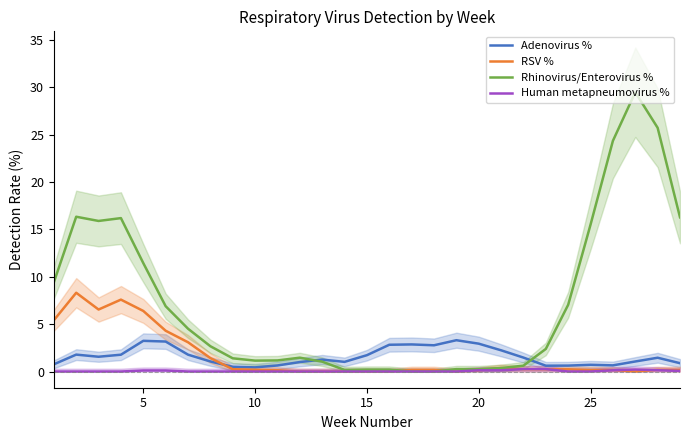

Is this an area chart (filled region under the line)?

No